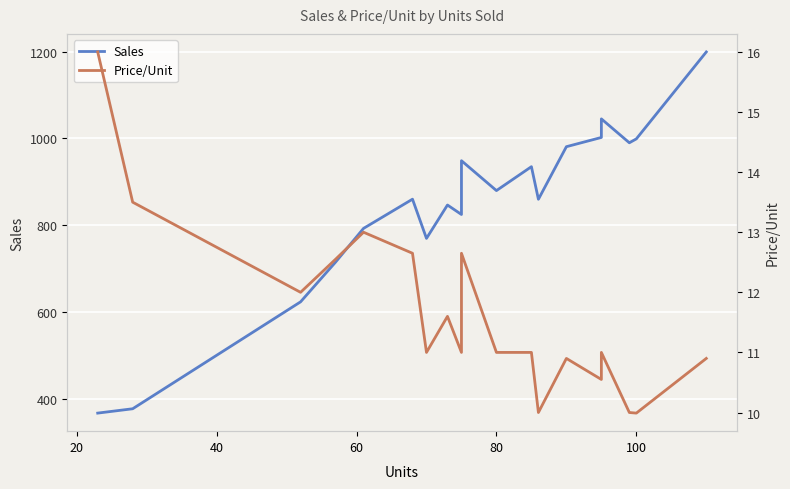

True or false: Sales has a value of 1368.3 at 15.

False